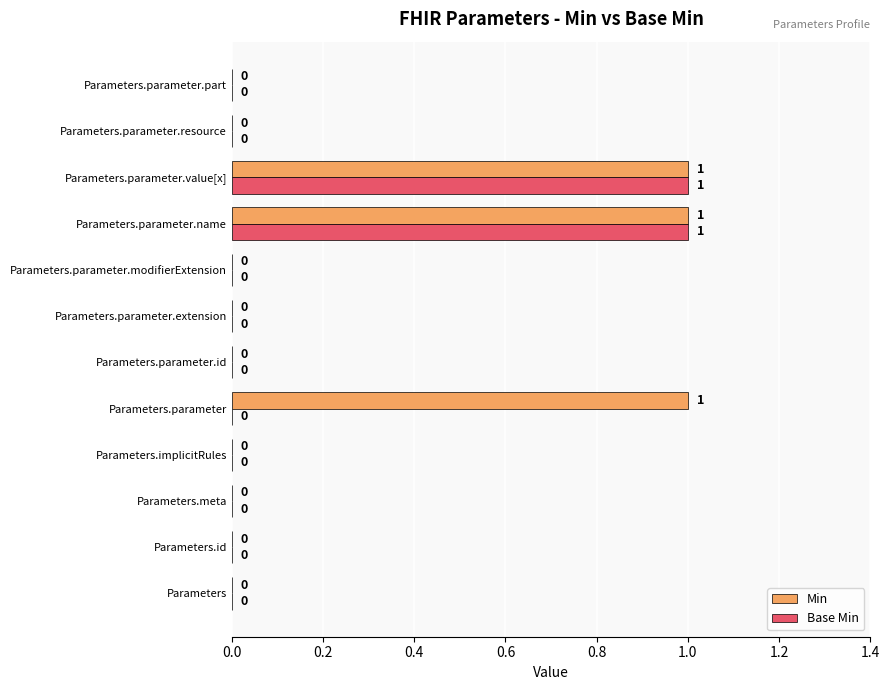

True or false: Min has a value of 1 at Parameters.parameter.id.

False